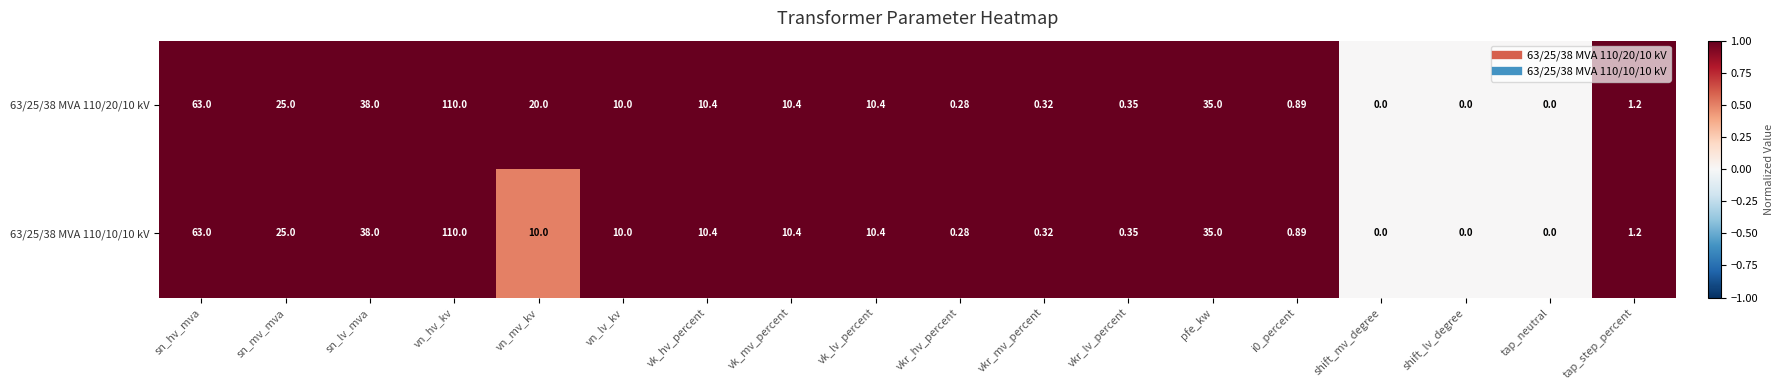

Which category has the highest value in the 63/25/38 MVA 110/10/10 kV series?

vn_hv_kv